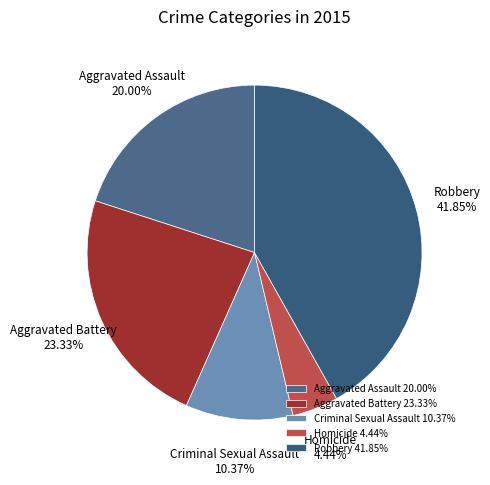

Is there any slice that represents more than half of the pie?

No